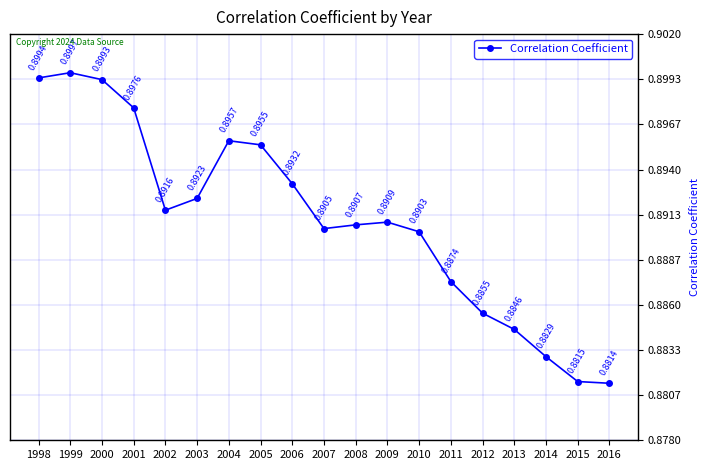

Rank the categories by value from highest to lowest.

1999, 1998, 2000, 2001, 2004, 2005, 2006, 2003, 2002, 2009, 2008, 2007, 2010, 2011, 2012, 2013, 2014, 2015, 2016